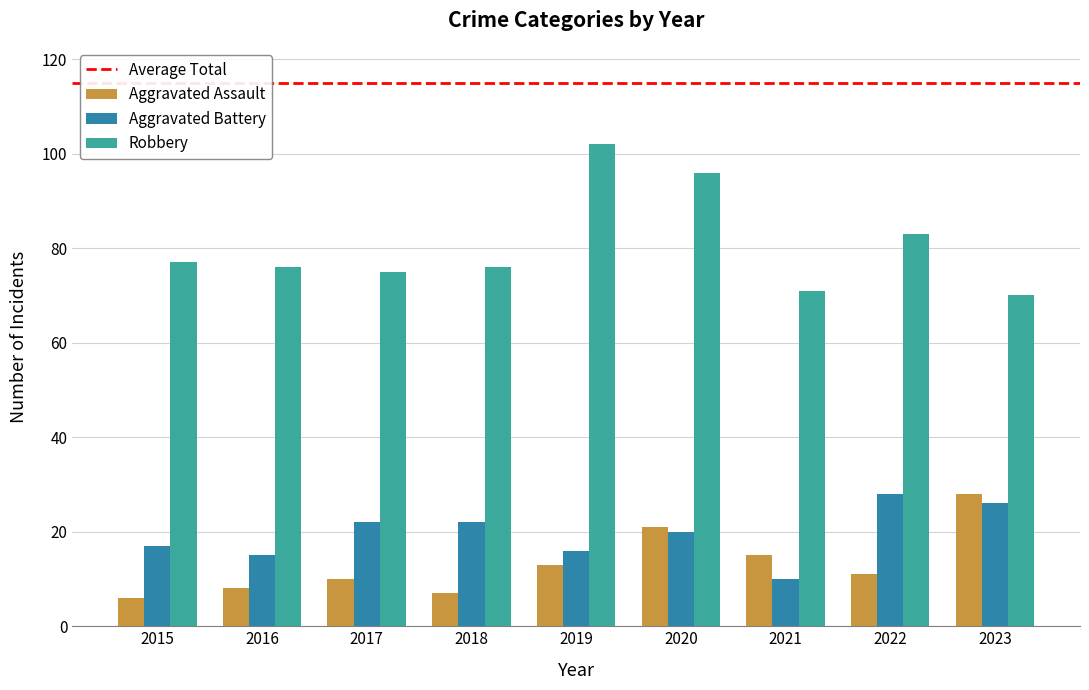

Where is Aggravated Battery nearest to the value 19?

2020